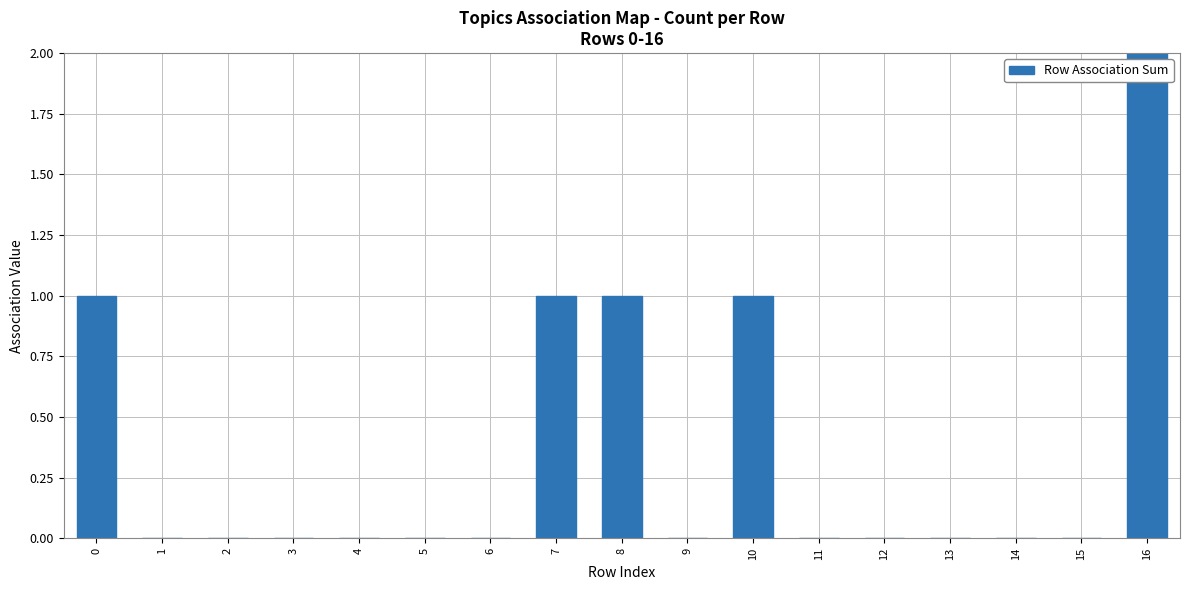

What is the difference between the maximum and minimum values?

4